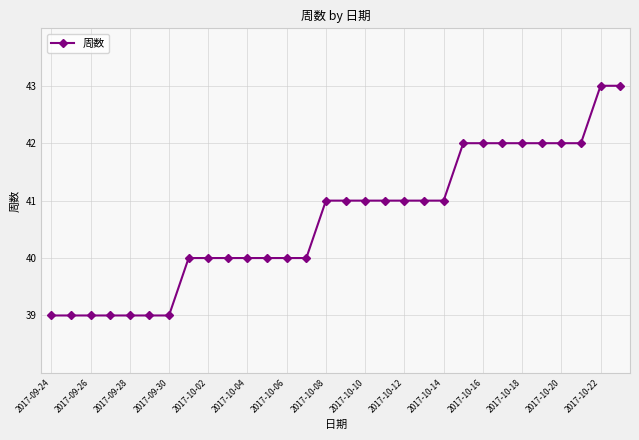

What is the smallest value displayed?

39